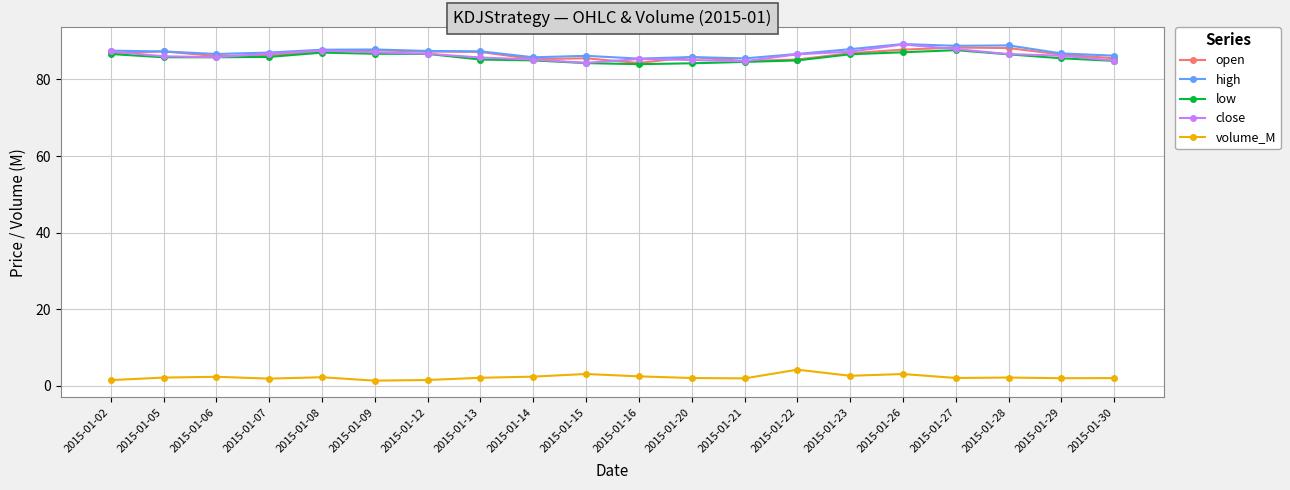

What is the value of the close point at the 8th from the left?

85.8